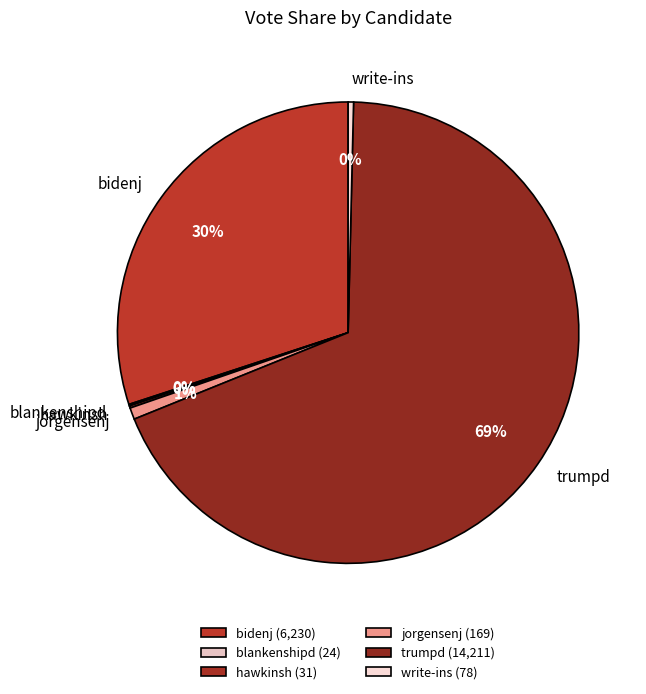

Is the sum of bidenj and write-ins greater than half?

No